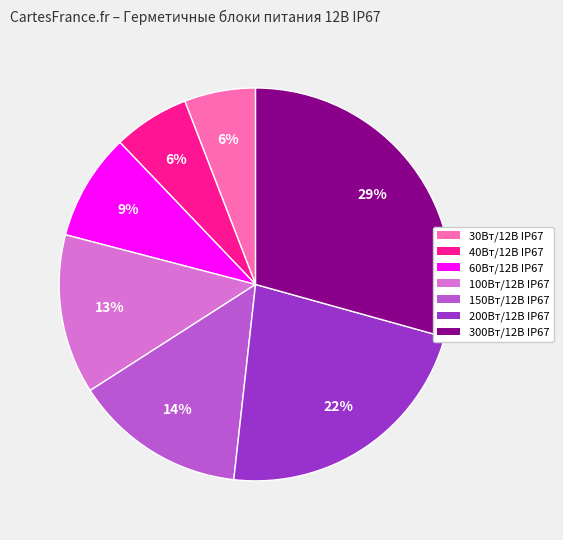

Combined, do 60Вт/12В IP67 and 100Вт/12В IP67 account for over 50%?

No